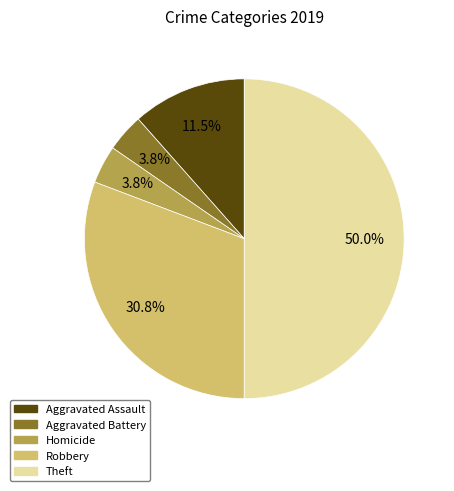

Is the sum of Aggravated Battery and Homicide greater than half?

No